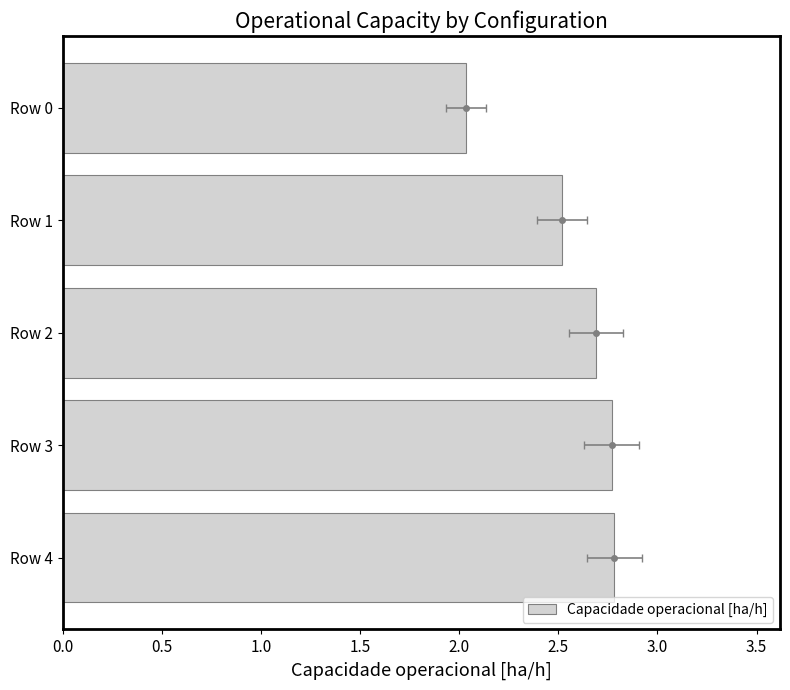

Are the bars grouped side by side (vs. stacked)?

No